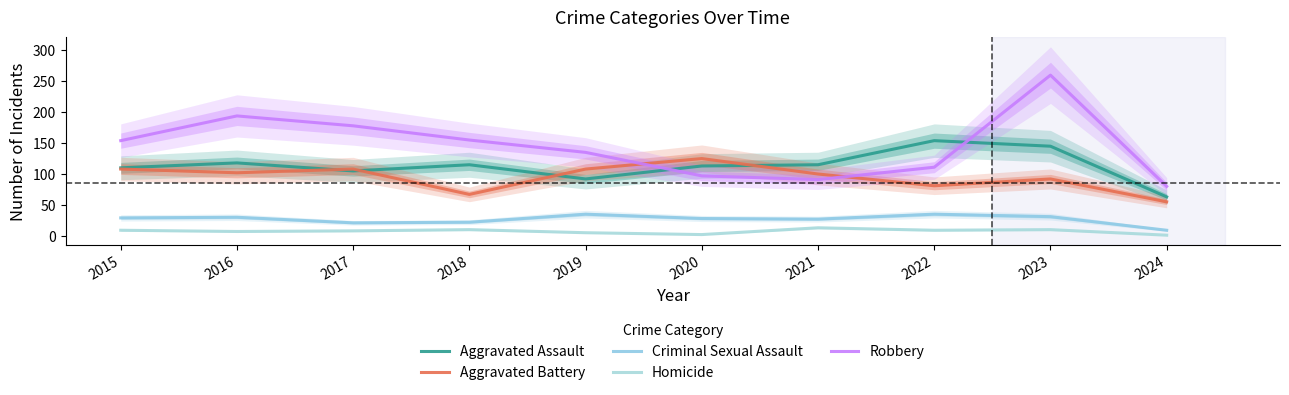

Which series has the widest spread of values?

Robbery